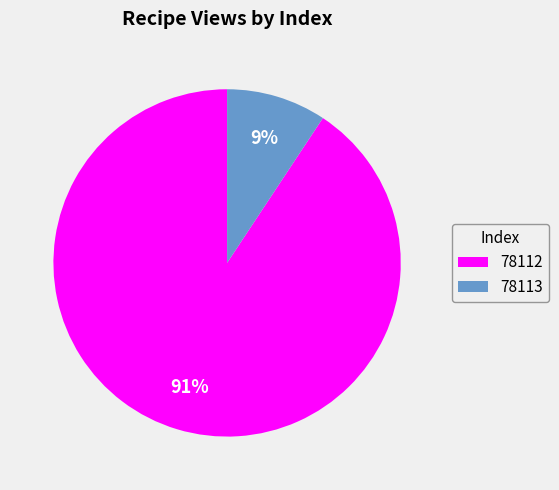

Does 78113 represent more than half of the total?

No